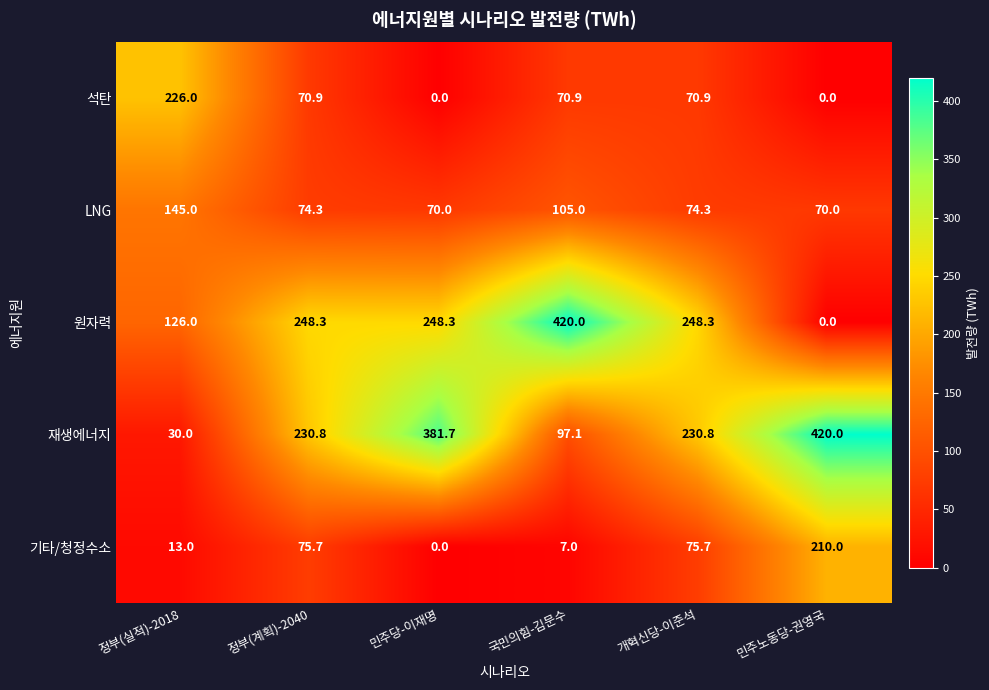

Count the number of categories in the chart.

6